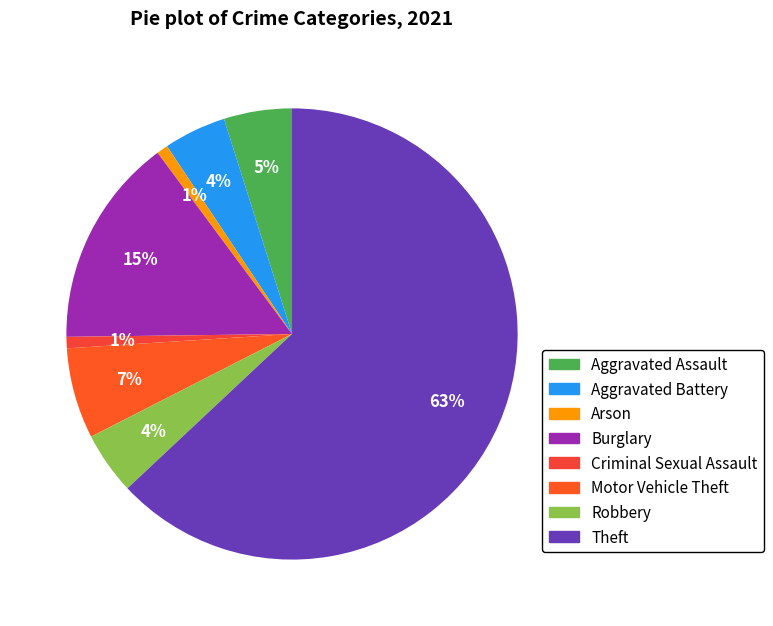

Count the number of slices in the pie.

8